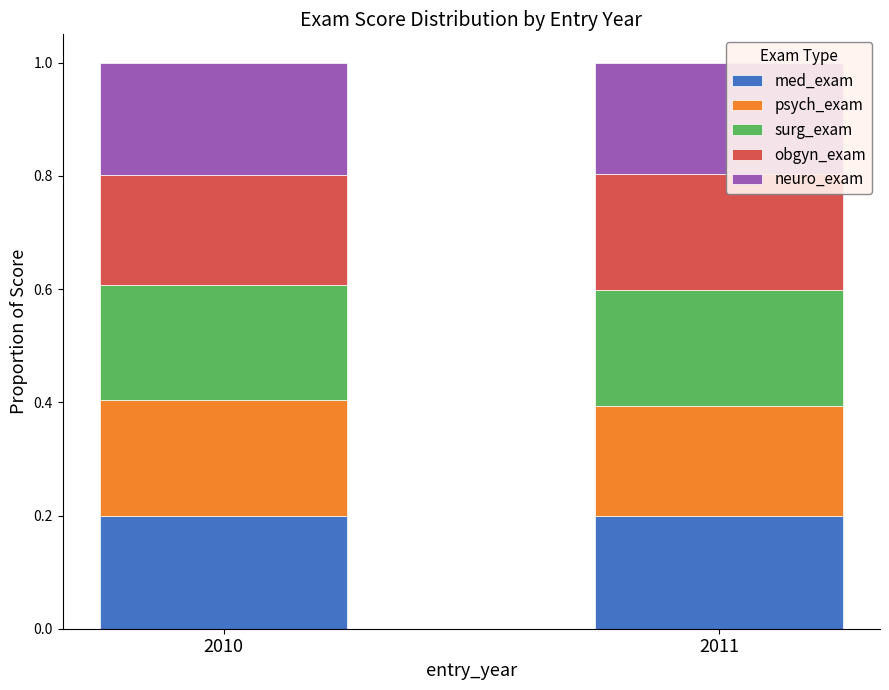

Does the chart contain any negative values?

No